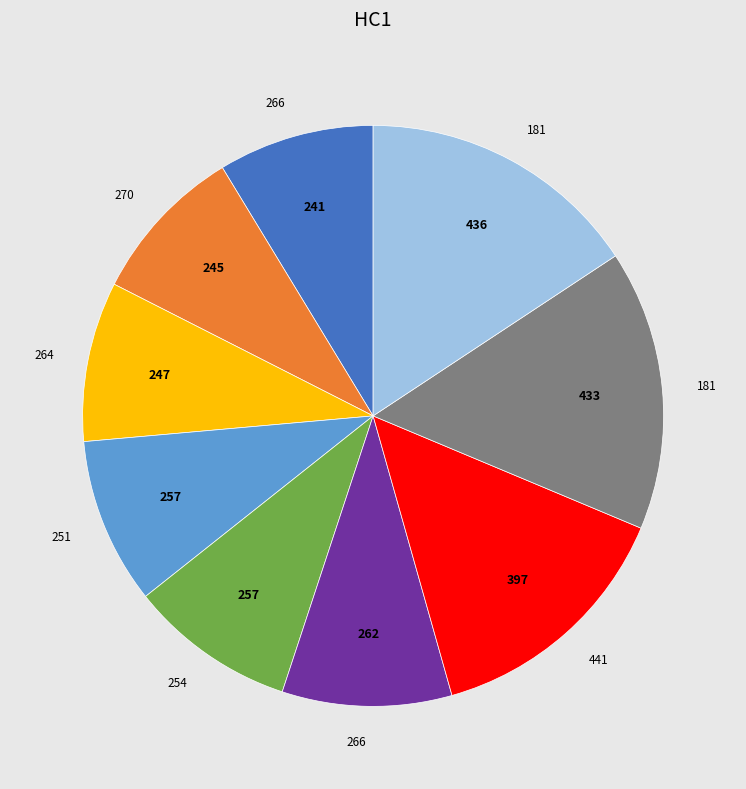

Is there a majority slice in this chart?

No